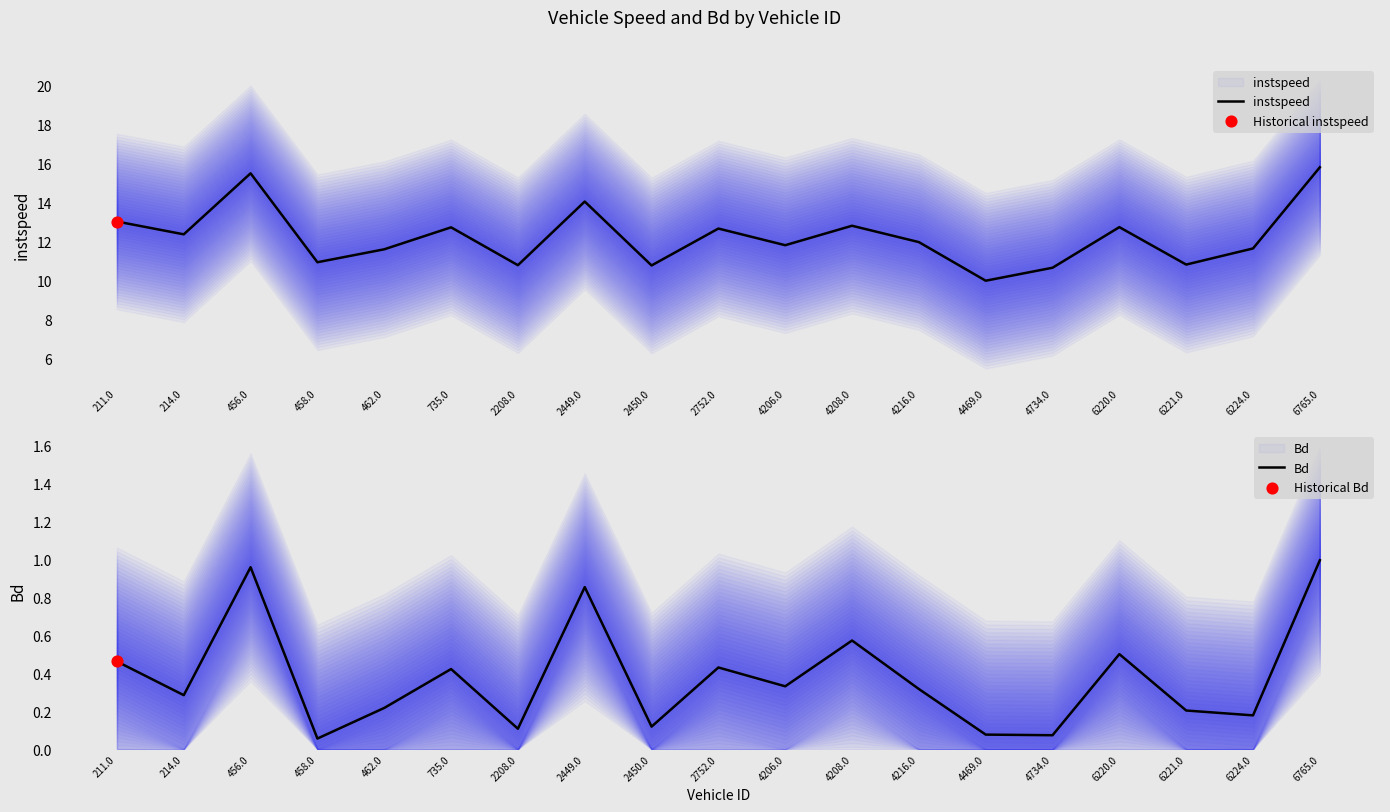

Is the value of Bd at 6765.0 greater than the value of instspeed at 2449.0?

No